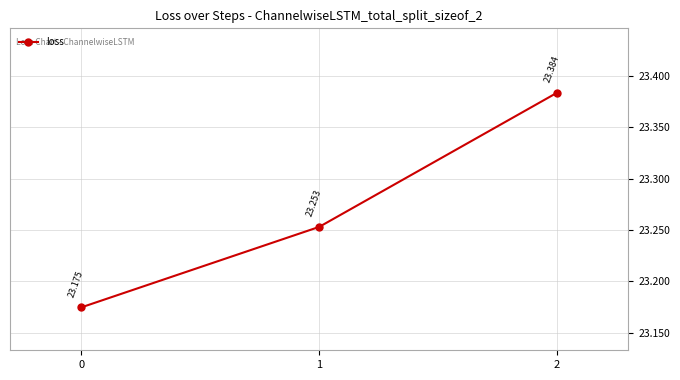

Approximately how many times larger is the value at 0 compared to 2?

1.0